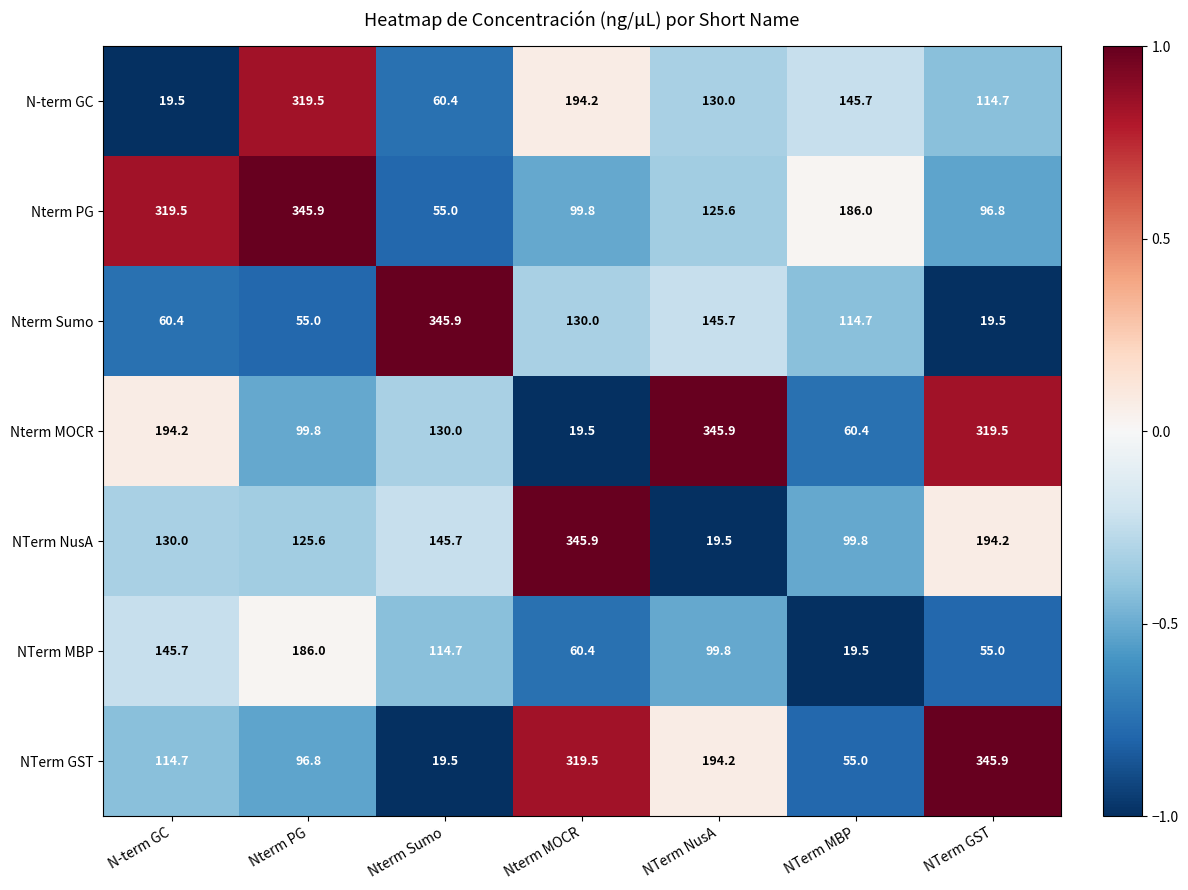

Which series has the largest total across all categories?

Nterm PG